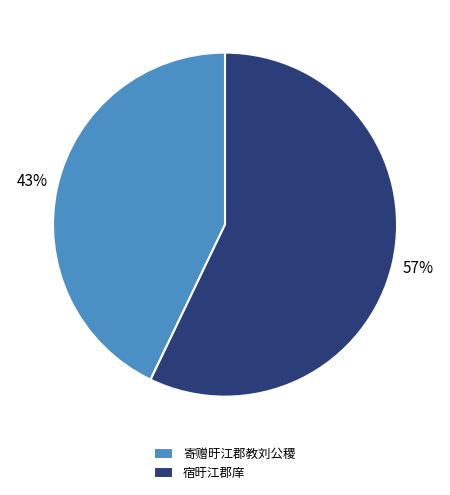

The 宿旴江郡庠 slice represents 57% of the pie. True or false?

True